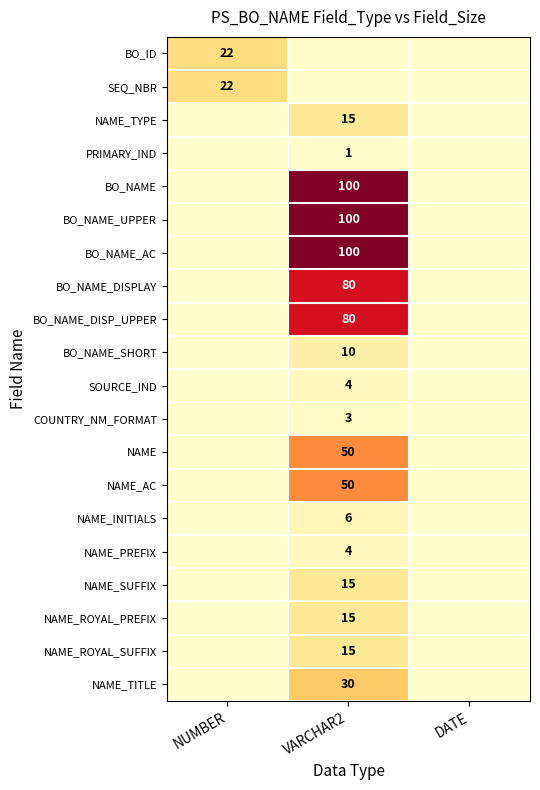

Is it true that NAME_INITIALS equals 2 at VARCHAR2?

False